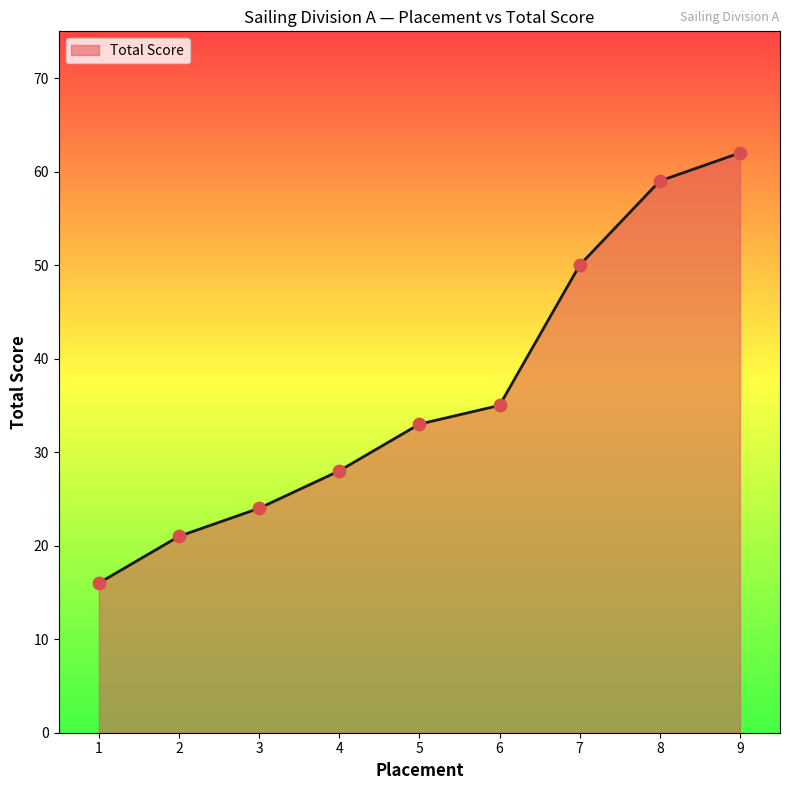

Approximately how many times larger is the value at 5 compared to 9?

0.5